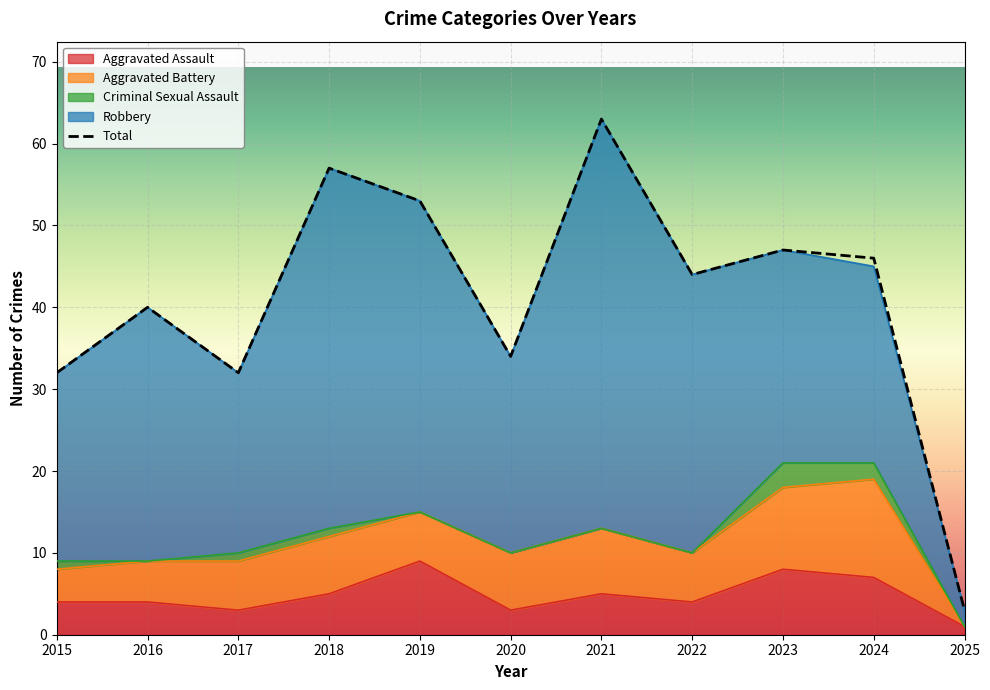

What is the approximate value of Aggravated Assault at 2018?

5